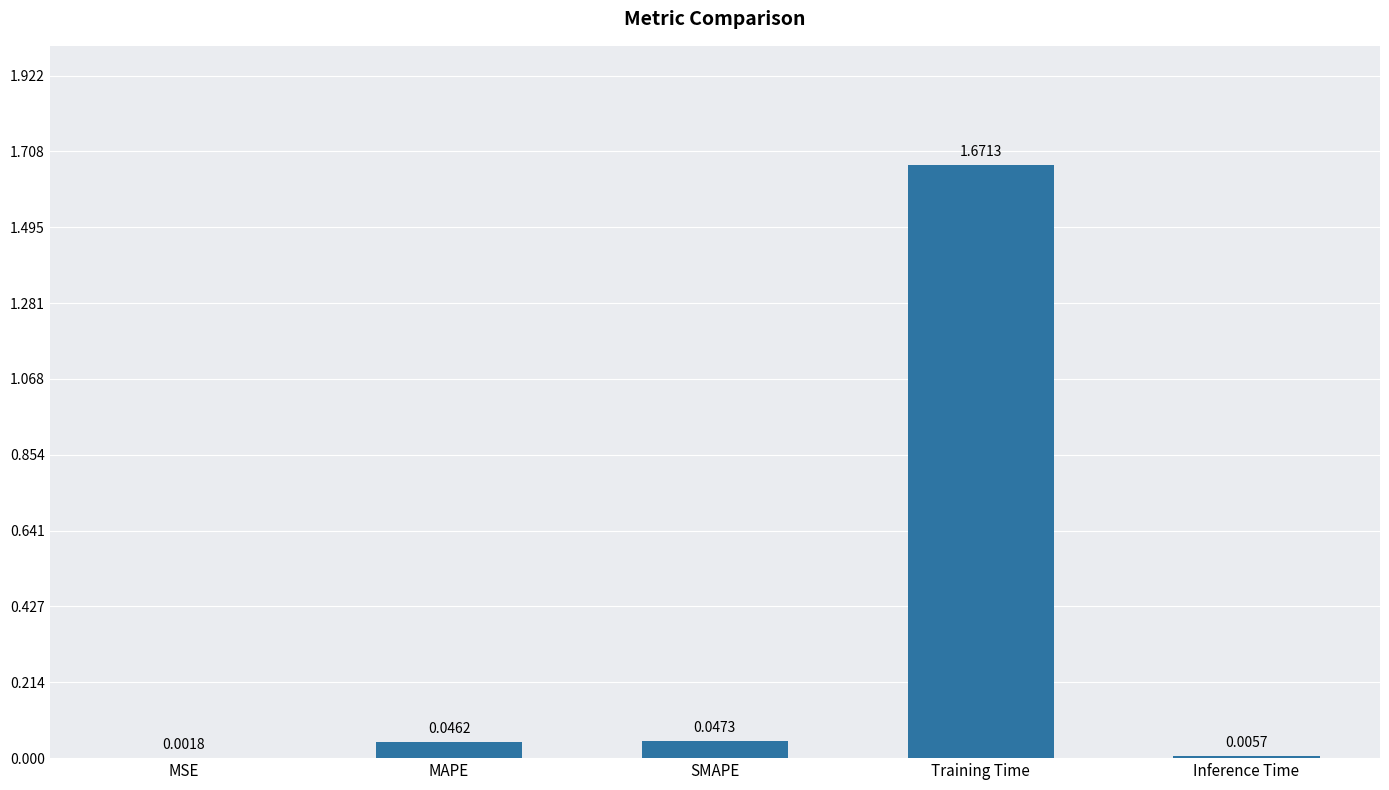

Which category has the highest value across all series?

Training Time